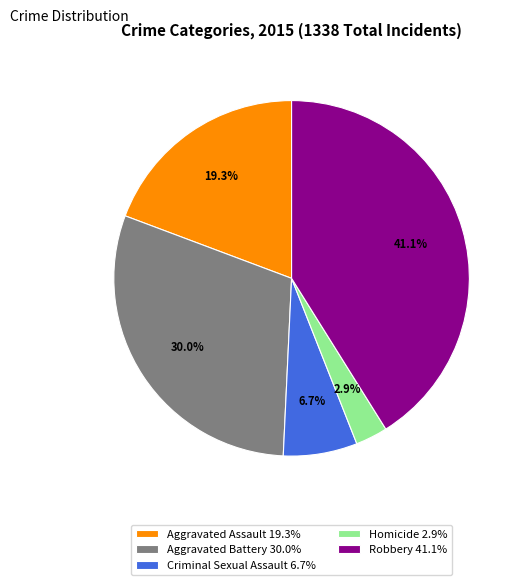

To the nearest percent, what percentage of the pie is Aggravated Assault?

19%